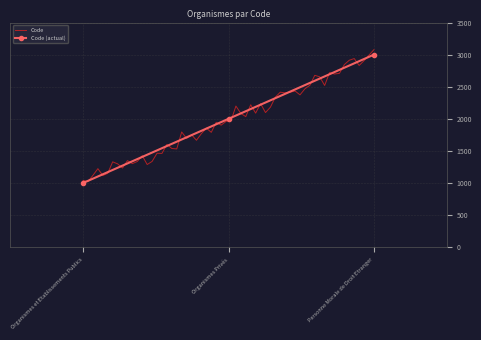

Rank the categories by value from lowest to highest.

Organismes et Etablissements Publics, Organismes Privés, Personne Morale de Droit Etranger